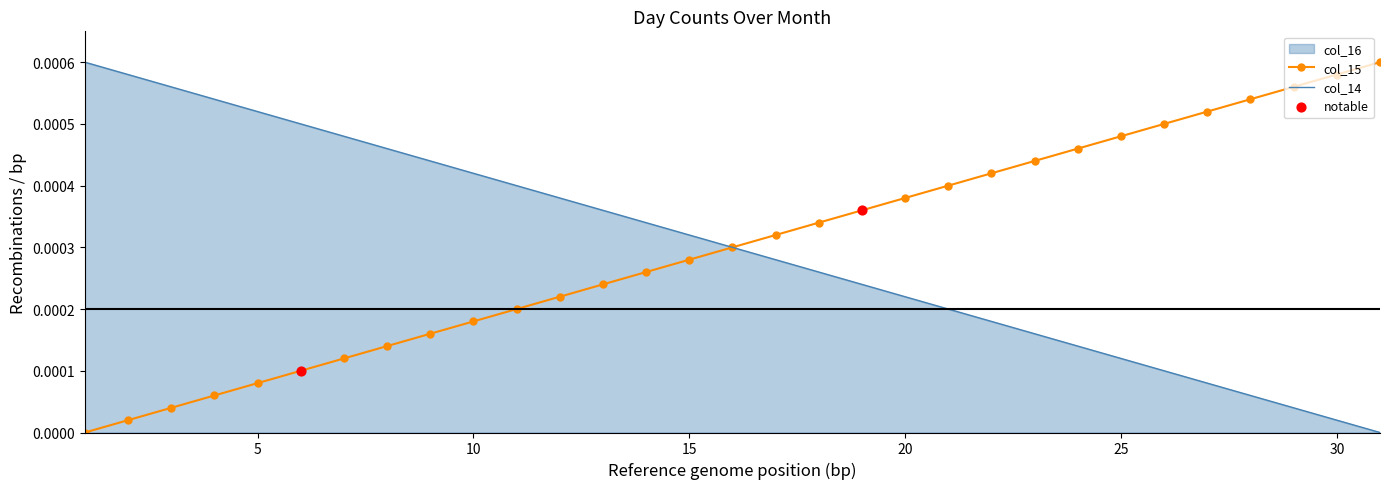

Which series contains the highest Y value?

col_14